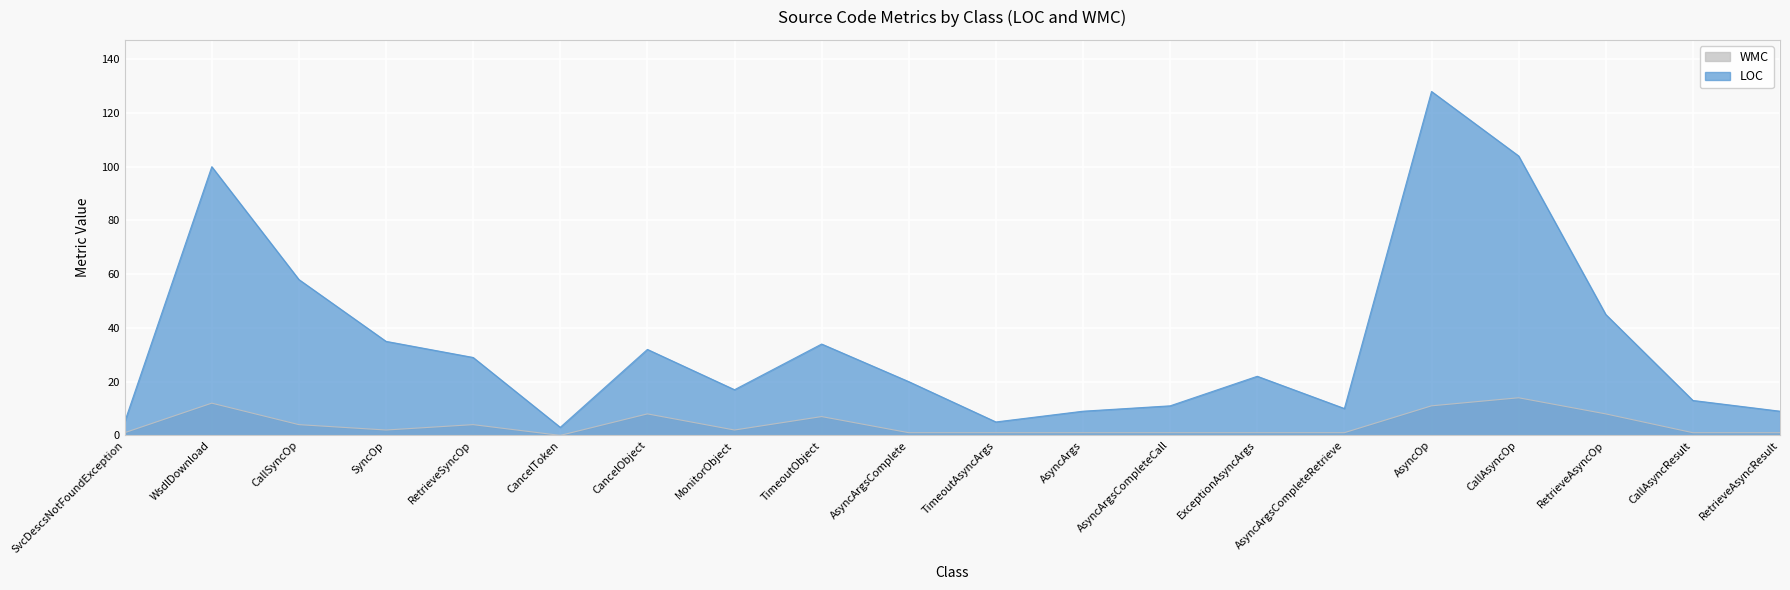

True or false: LOC and WMC intersect in this chart.

False